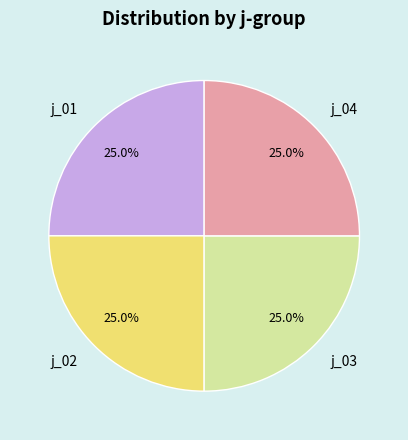

Is j_02 the majority of the pie?

No